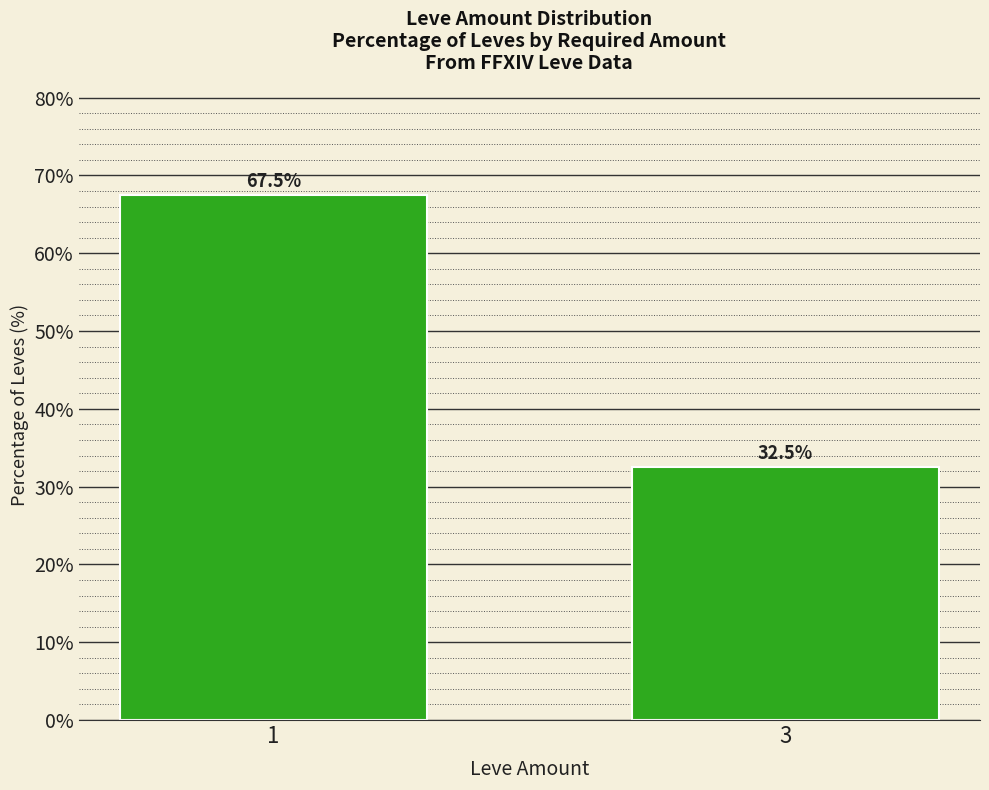

True or false: the data shows 67.5 at 1.

True